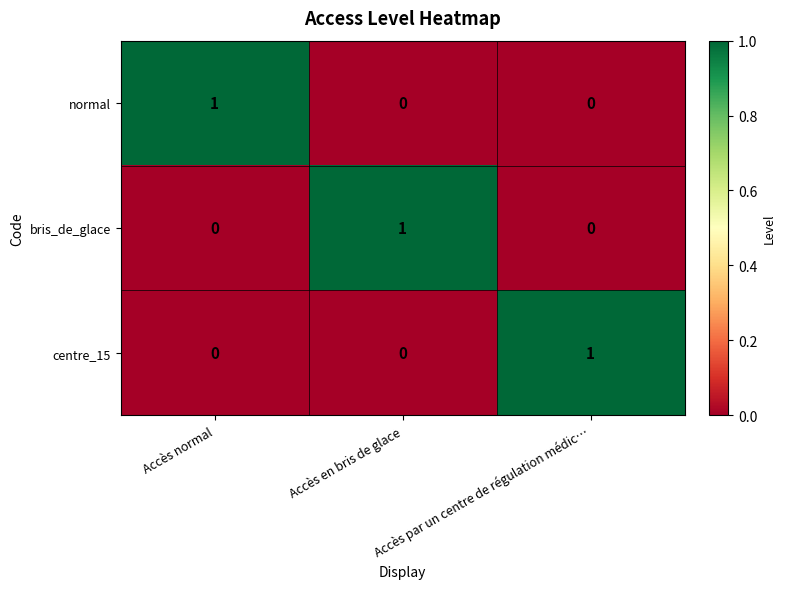

How many data points does each series have?

3